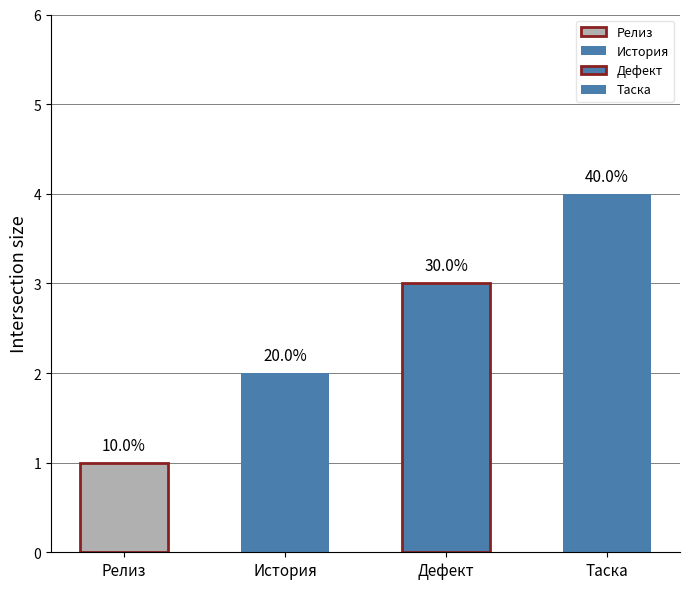

The value at История is 3. True or false?

False